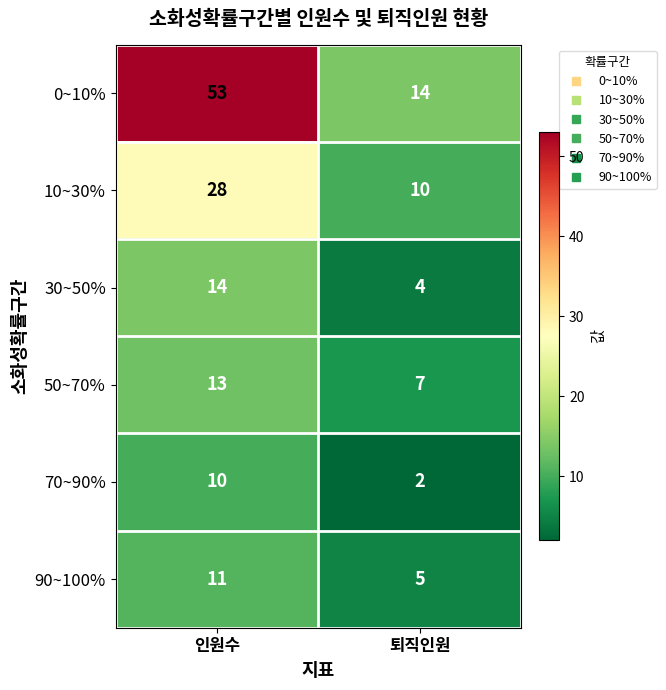

At which category is the sum across all series the highest?

인원수